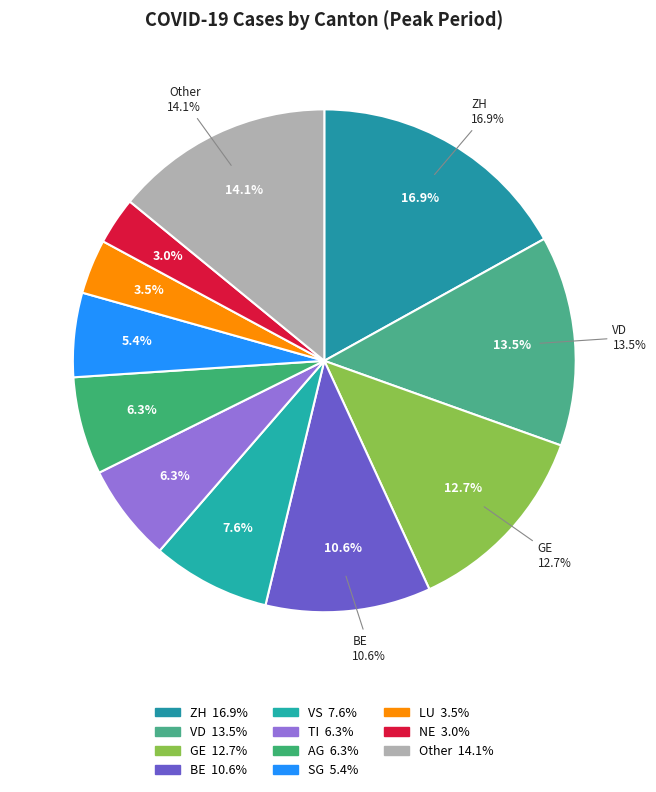

To the nearest percent, what percentage of the pie is ZH?

17%